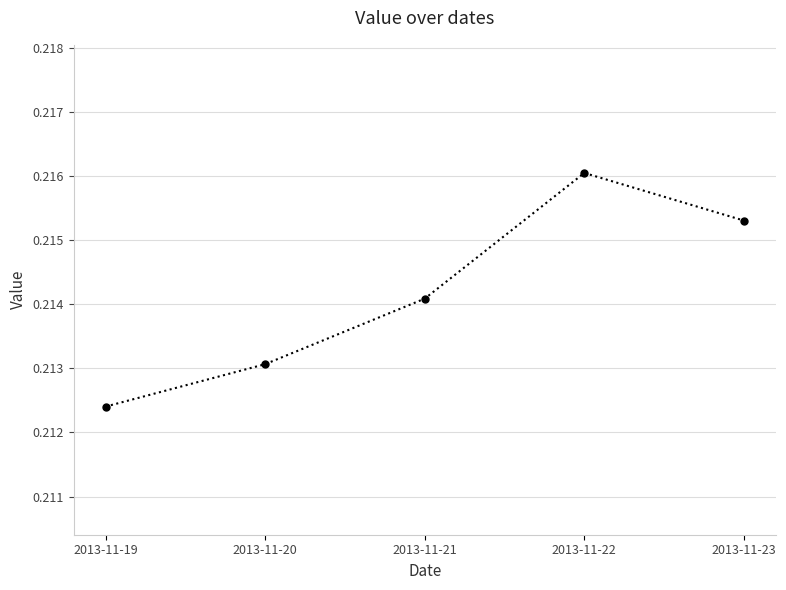

How many series are shown in this chart?

1